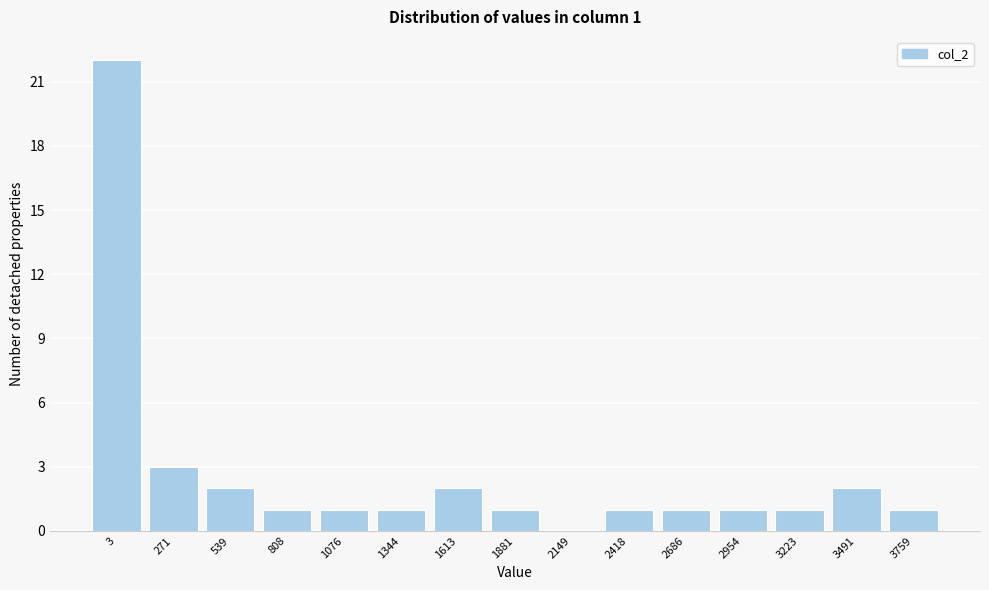

Reading left to right, extract all data points from this chart.

3=22	271=3	539=2	808=1	1076=1	1344=1	1613=2	1881=1	2149=0	2418=1	2686=1	2954=1	3223=1	3491=2	3759=1